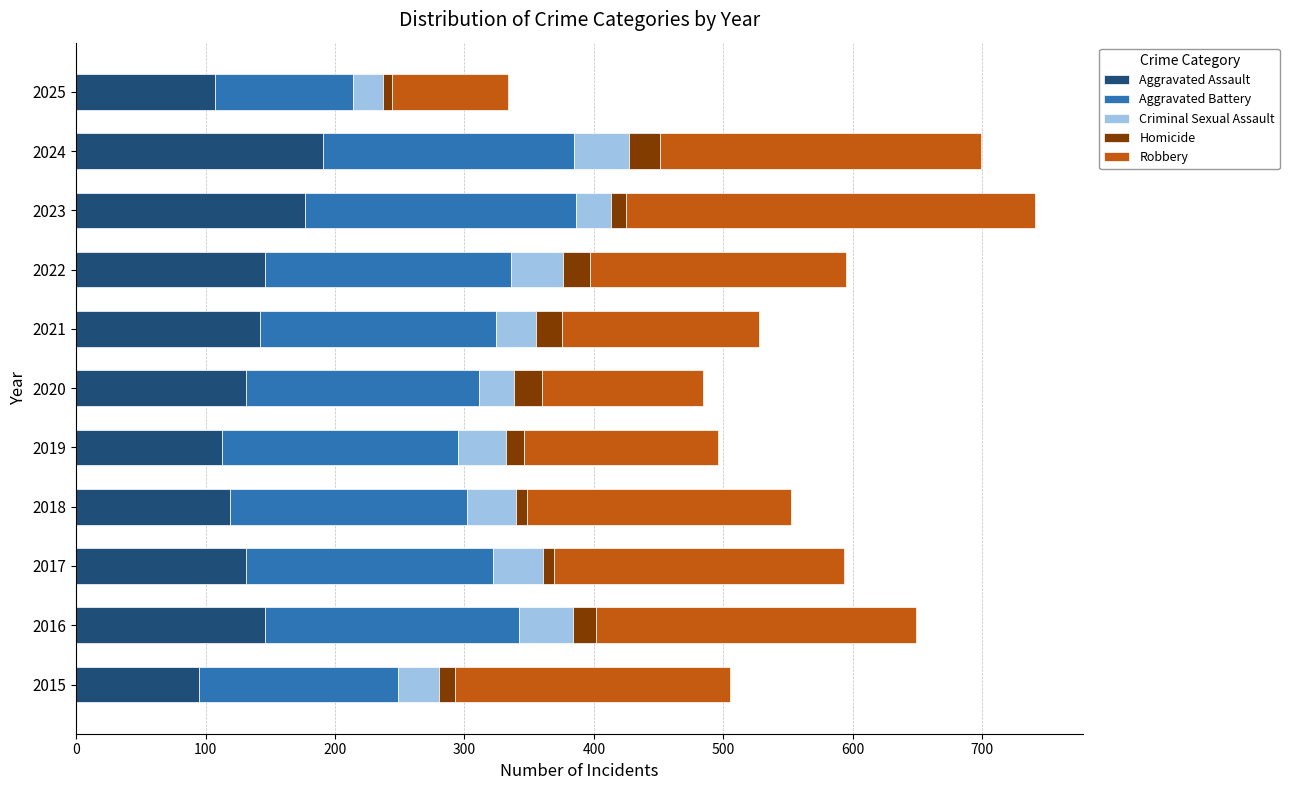

At which category is the sum across all series the highest?

2023